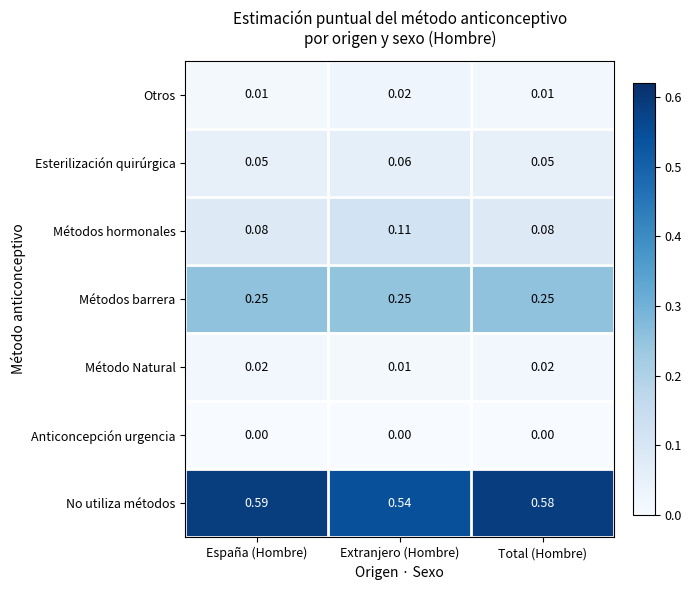

At which category is the sum across all series the highest?

España (Hombre)